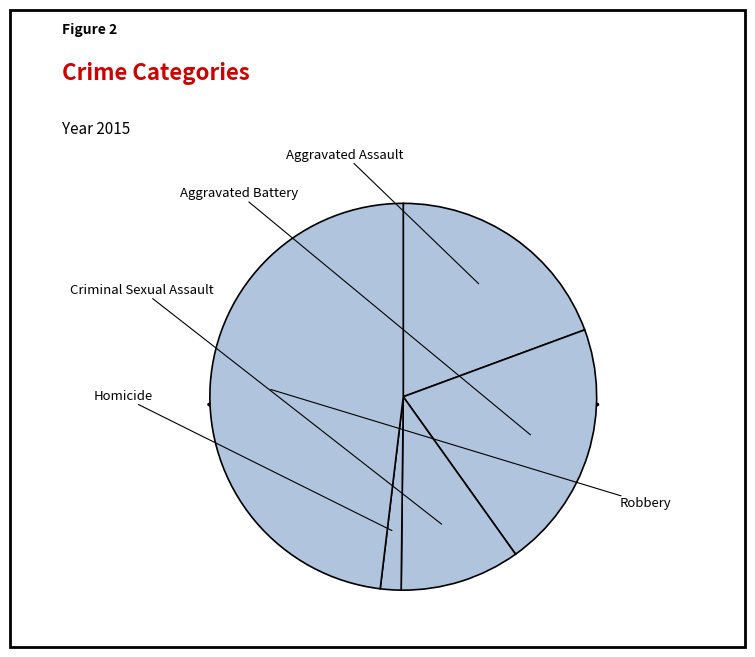

The Robbery slice represents 39% of the pie. True or false?

False